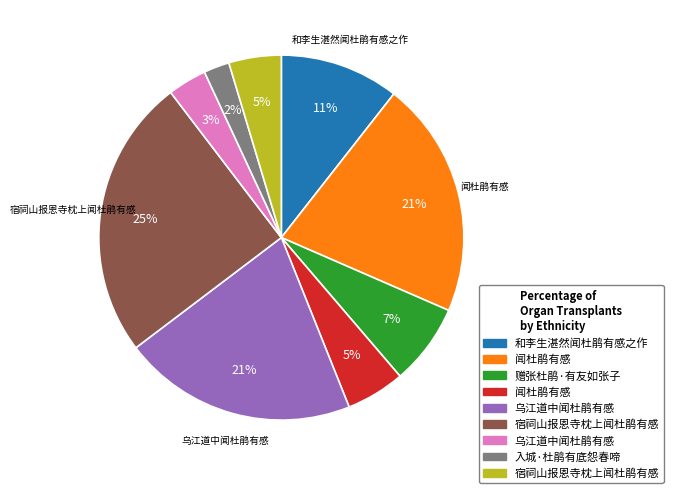

To the nearest percent, what is the average slice percentage?

11%